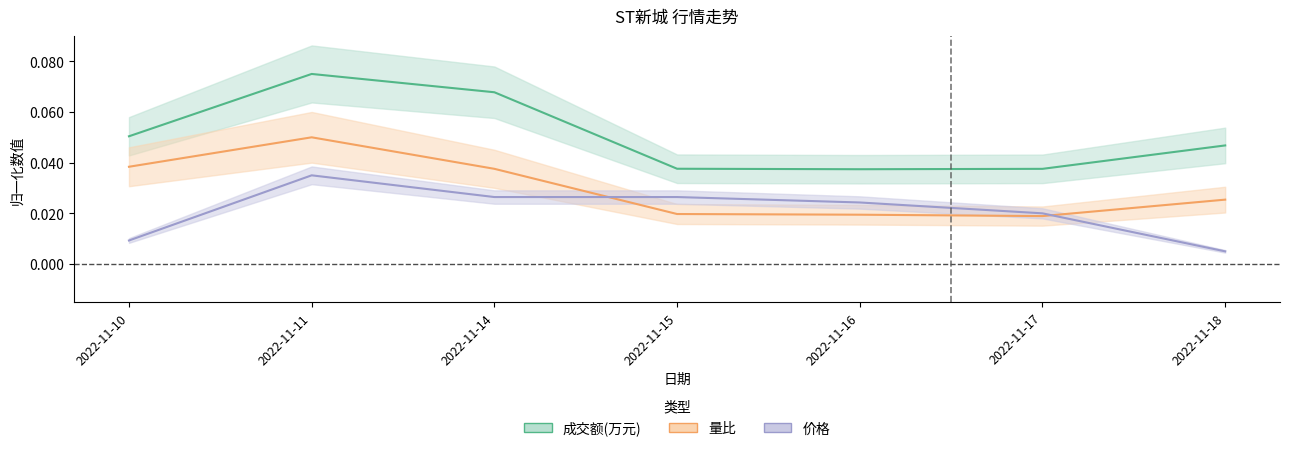

The 量比 series shows 0.0 at 2022-11-15. True or false?

False